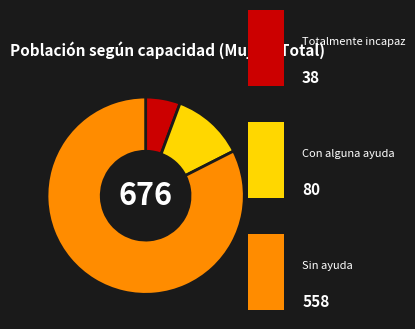

Is there a majority slice in this chart?

Yes